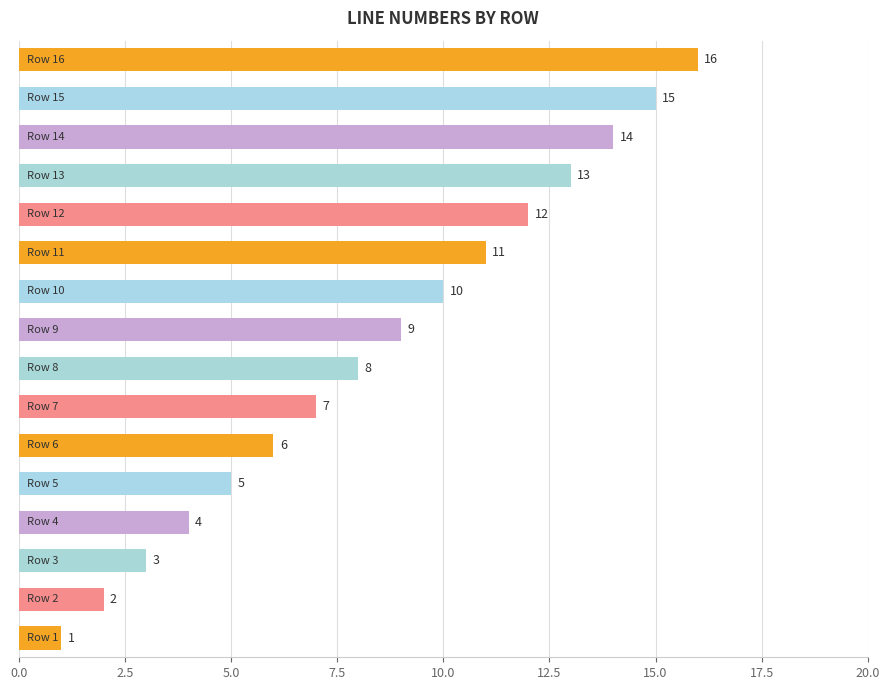

What is the greatest value displayed?

16